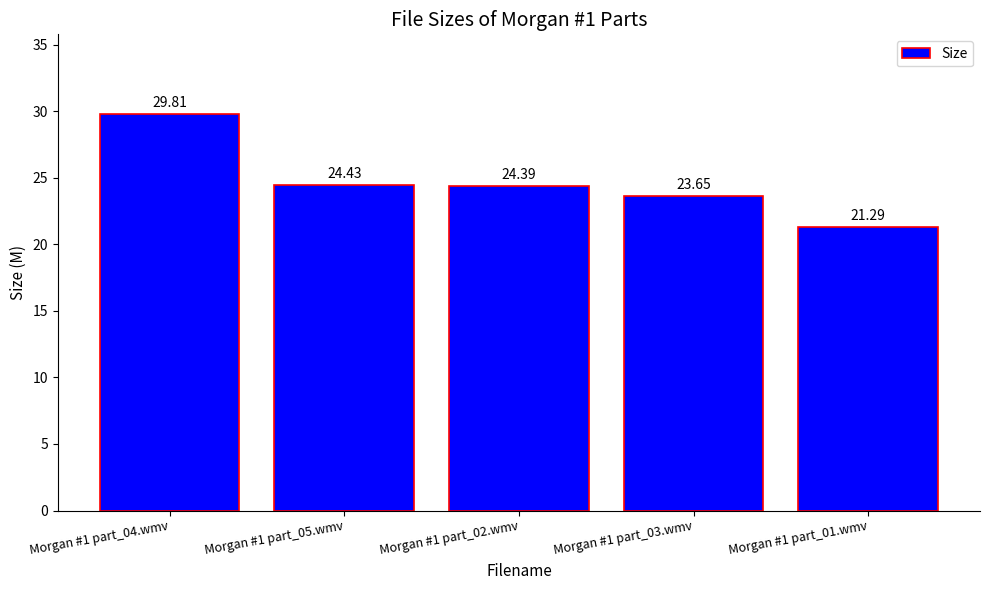

Between Morgan #1 part_01.wmv and Morgan #1 part_02.wmv, which is larger?

Morgan #1 part_02.wmv